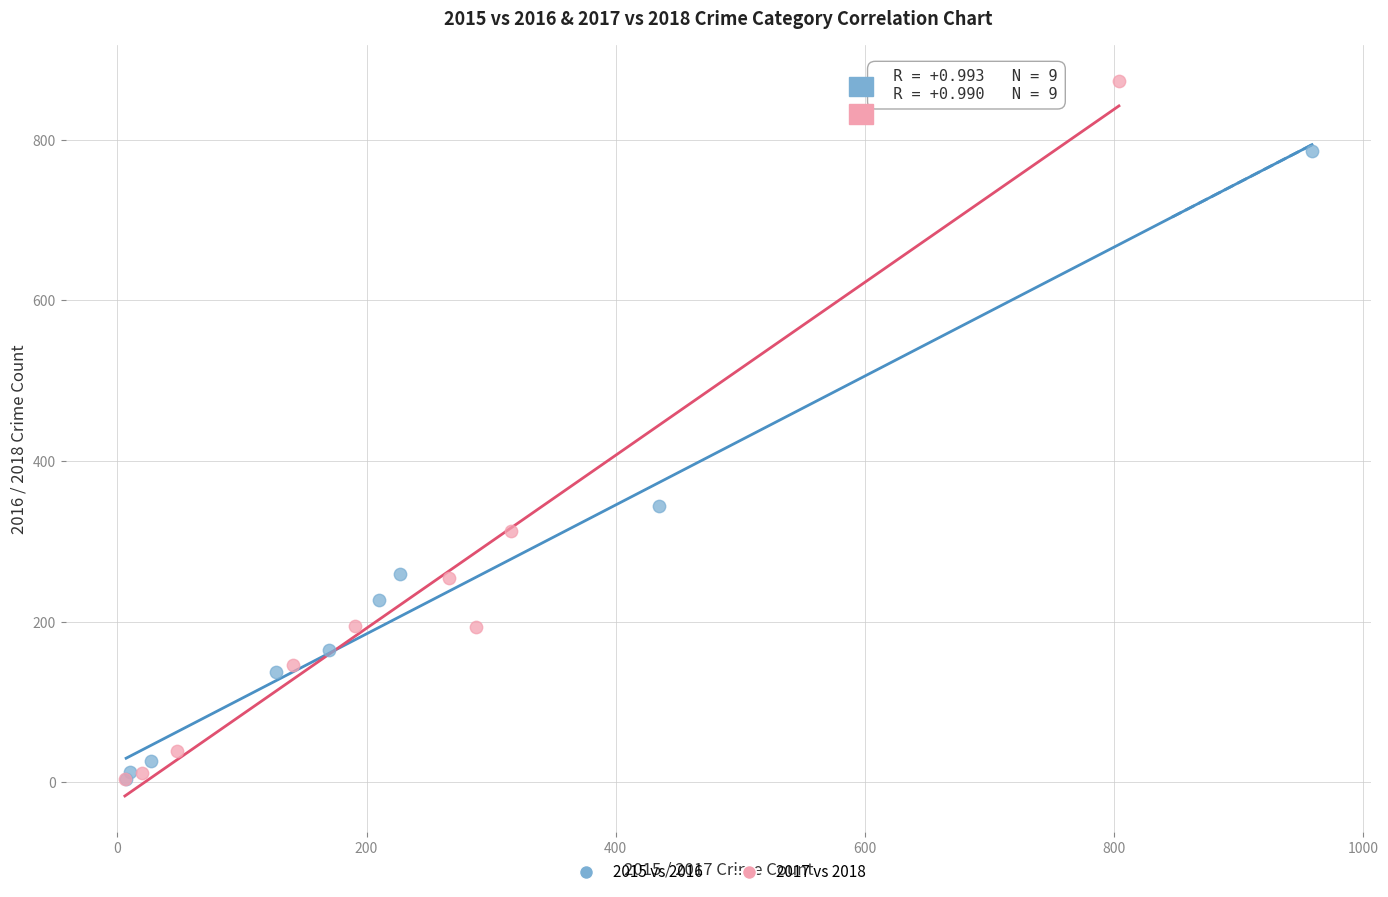

Which series contains the highest Y value?

2017 vs 2018